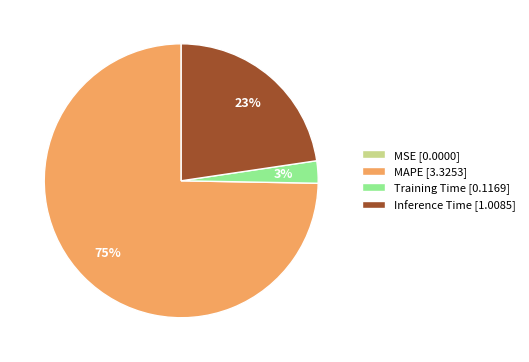

Which category has the biggest portion of the pie?

MAPE [3.3253]